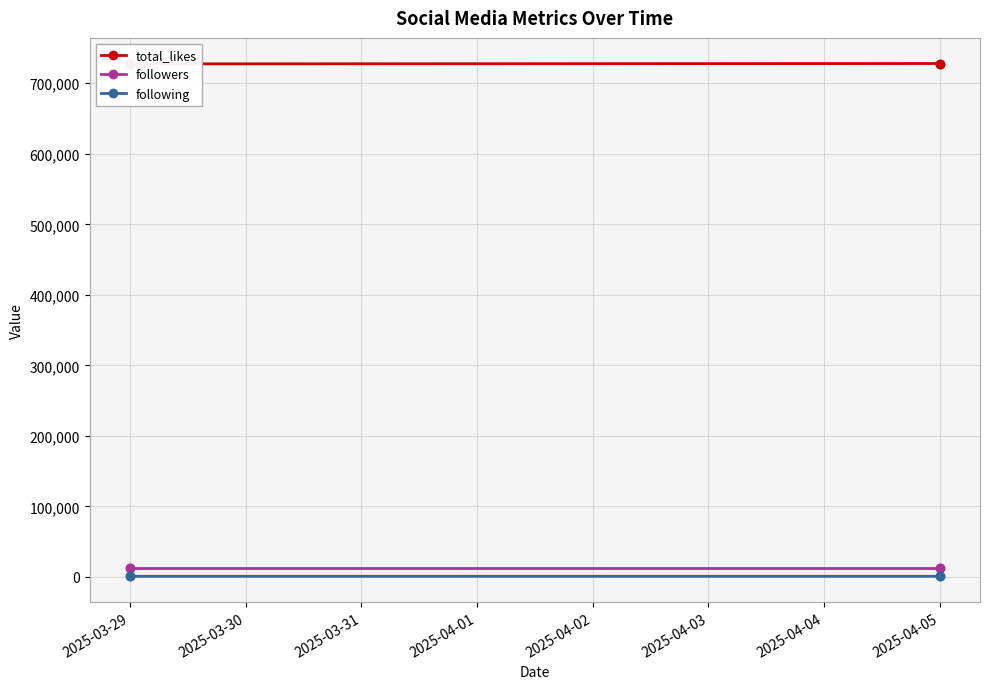

Which series has the largest total across all categories?

total_likes